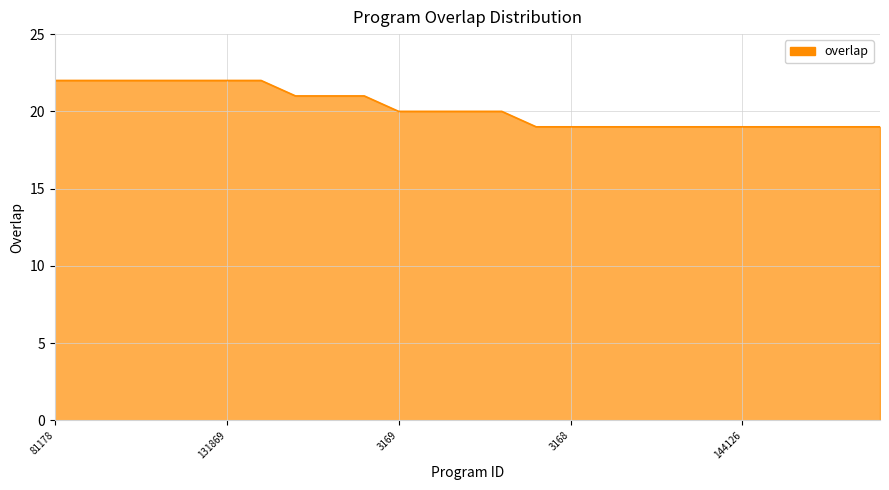

What is the maximum value shown in the chart?

22